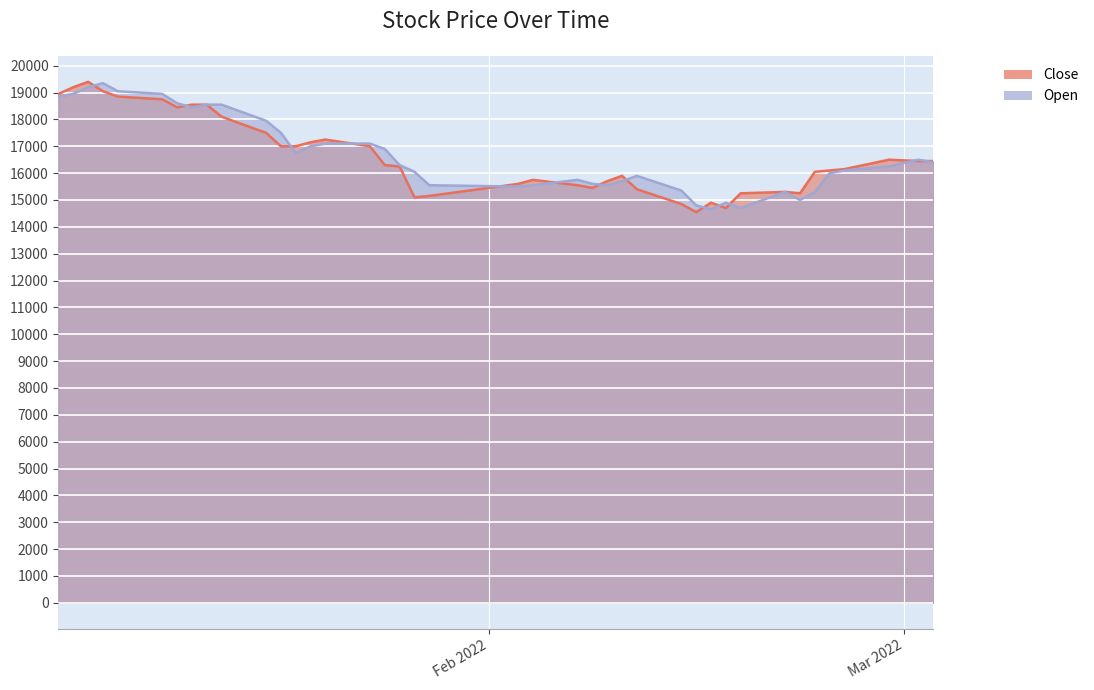

What value does the Open series have at 2022-01-27?

16050